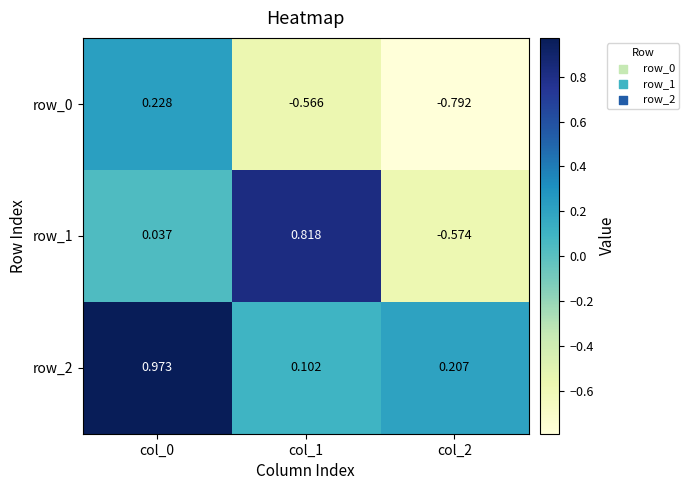

Which category has the lowest value in the row_2 series?

col_1